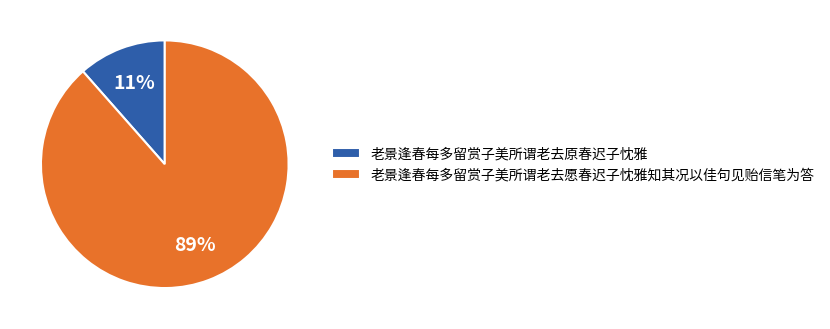

True or false: 老景逢春每多留赏子美所谓老去原春迟子忱雅 accounts for 11% of the total.

True